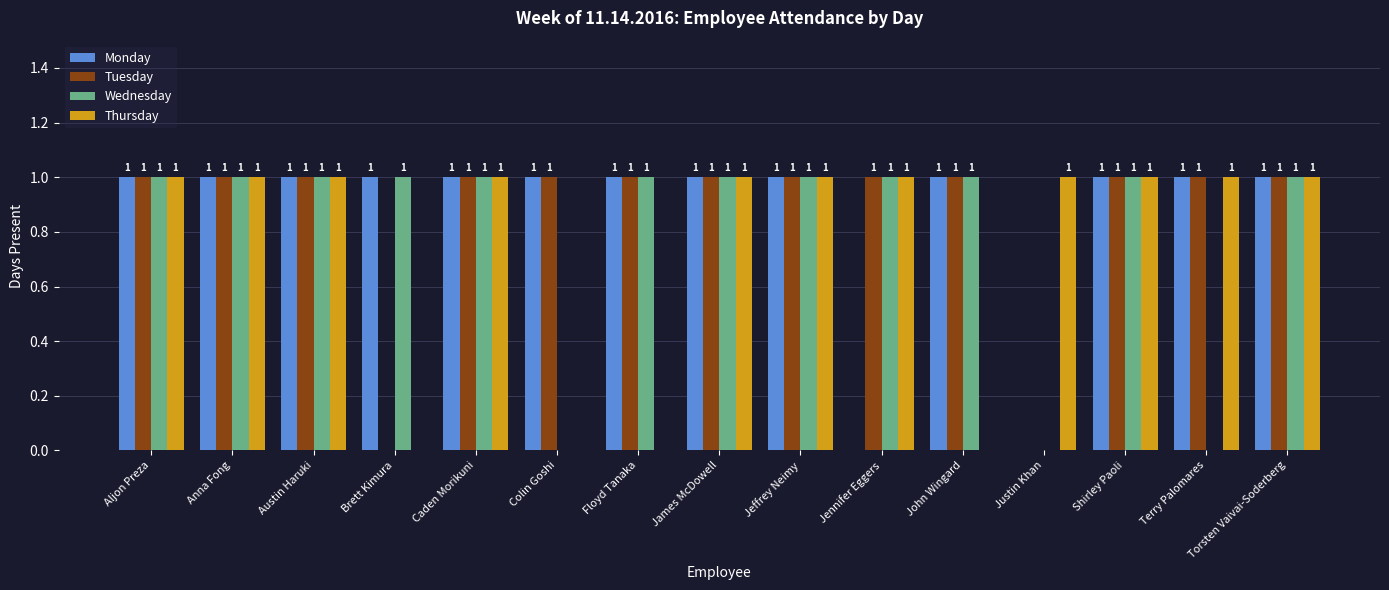

What is the sum of the Thursday values at Justin Khan and Colin Goshi?

1